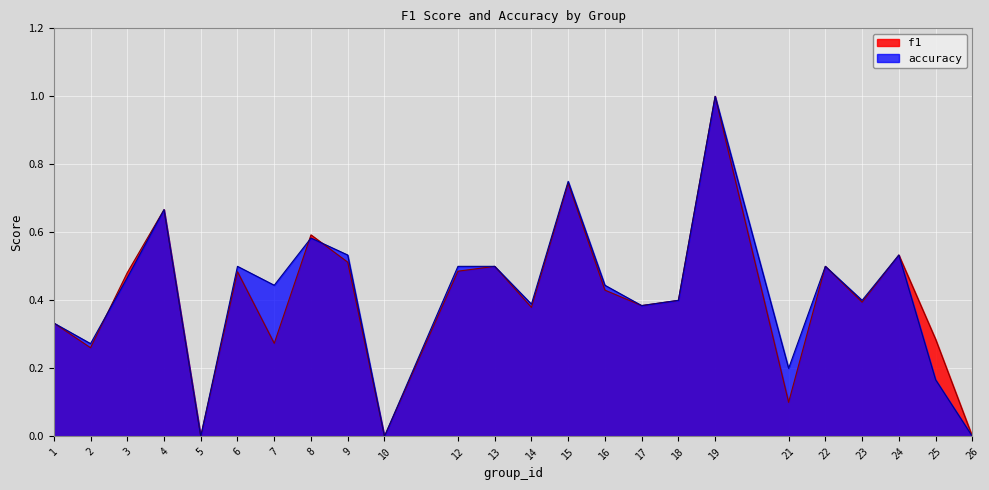

How many data points does each series have?

24